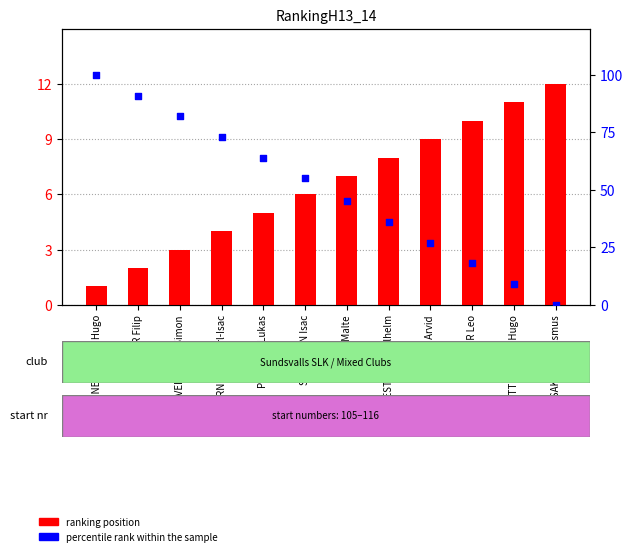

Which series contains the lowest Y value?

percentile rank within the sample